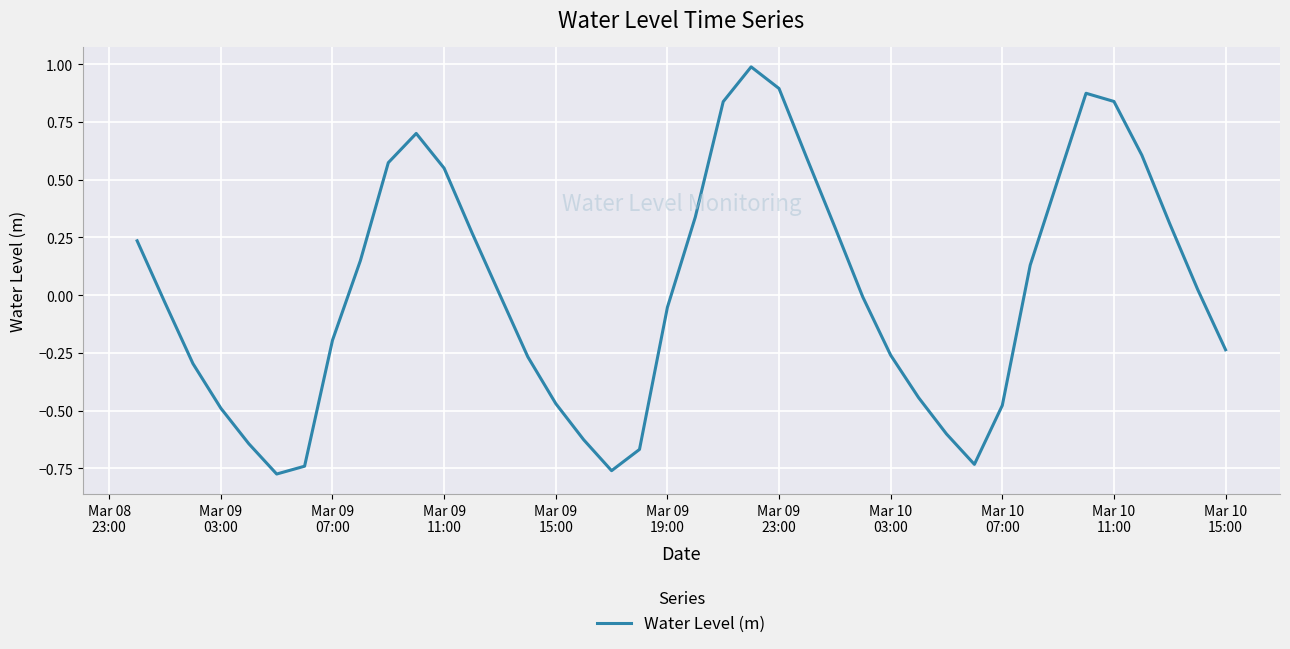

What is the maximum value shown in the chart?

1.0